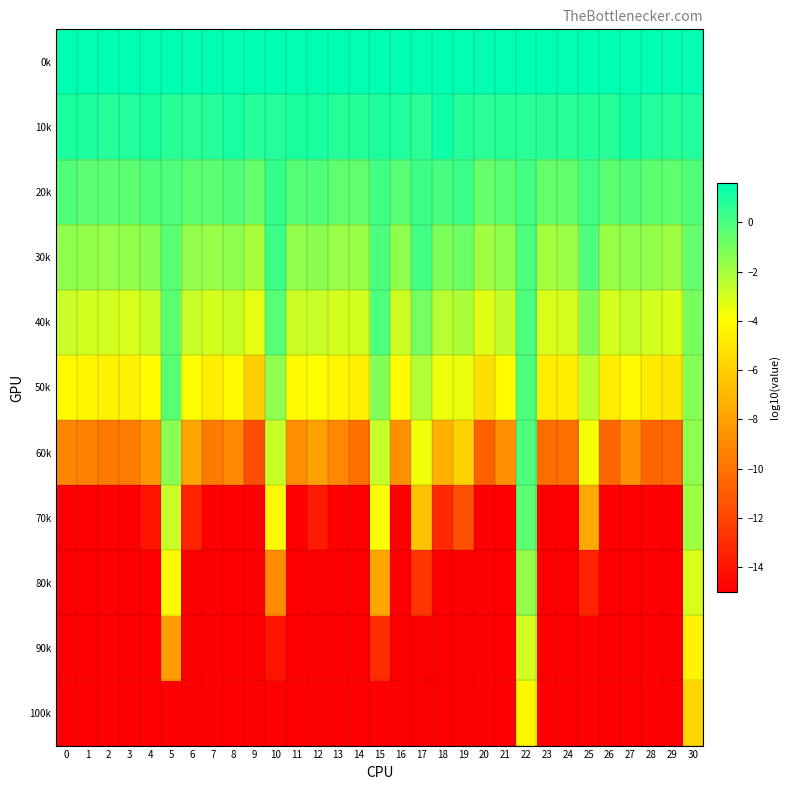

Which category has the highest value across all series?

8